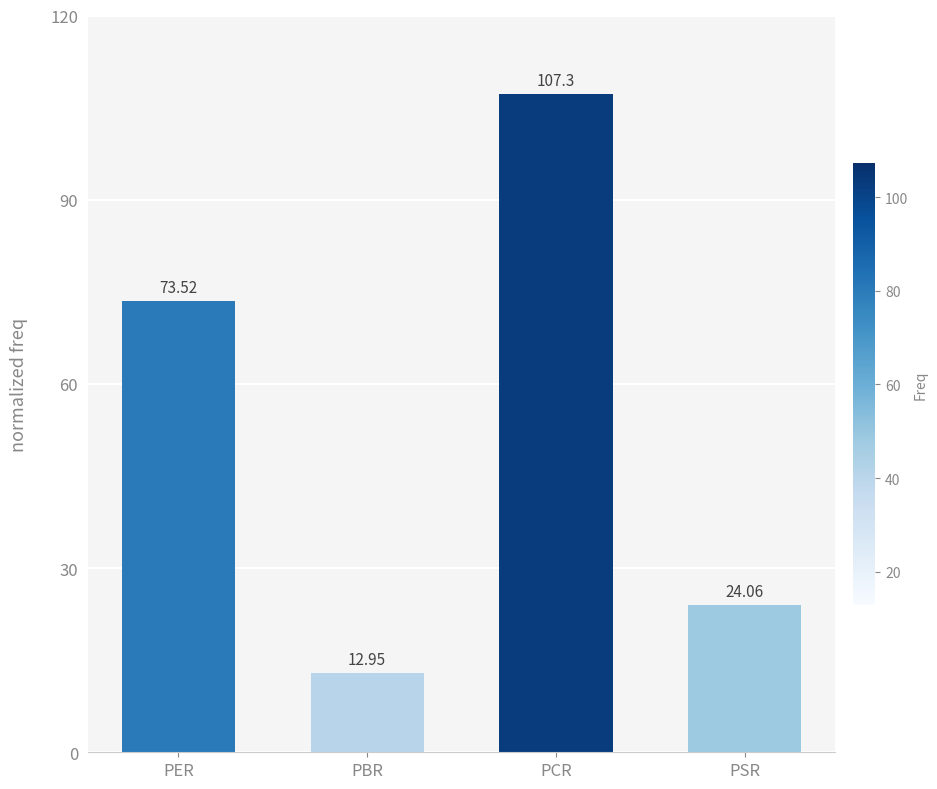

True or false: the data shows 107.3 at PCR.

True